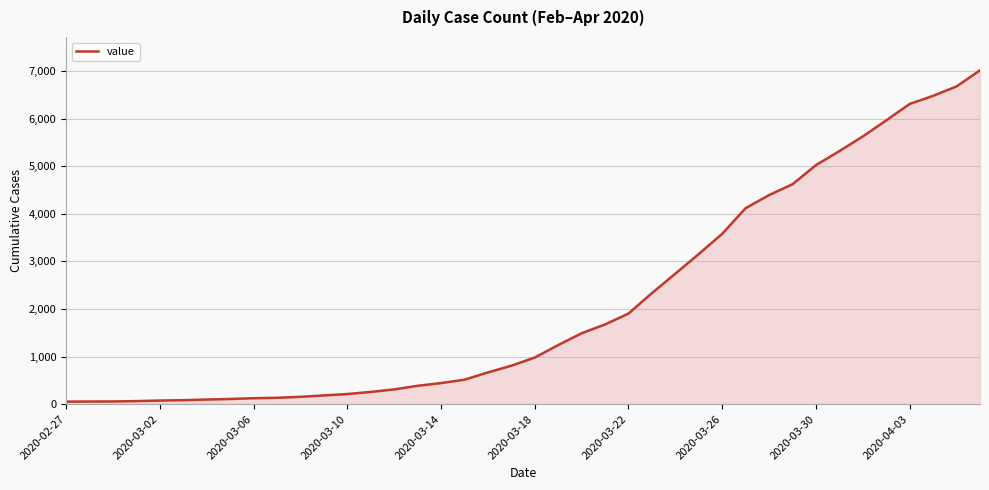

What is the difference between the second highest and second lowest values?

6623